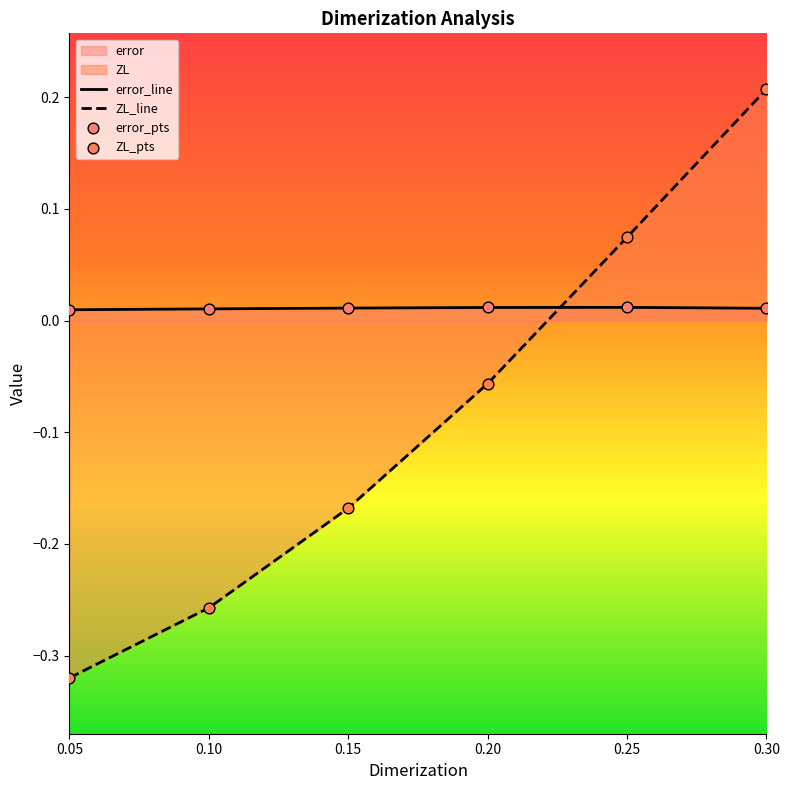

At which category is the sum across all series the highest?

0.30